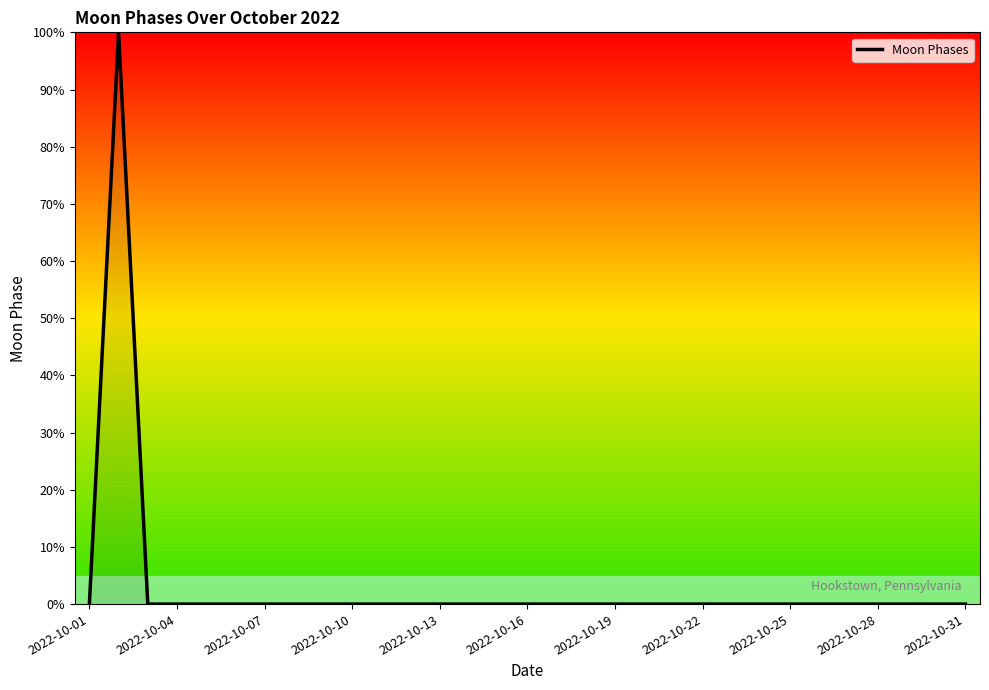

What is the difference between the maximum and minimum values?

100